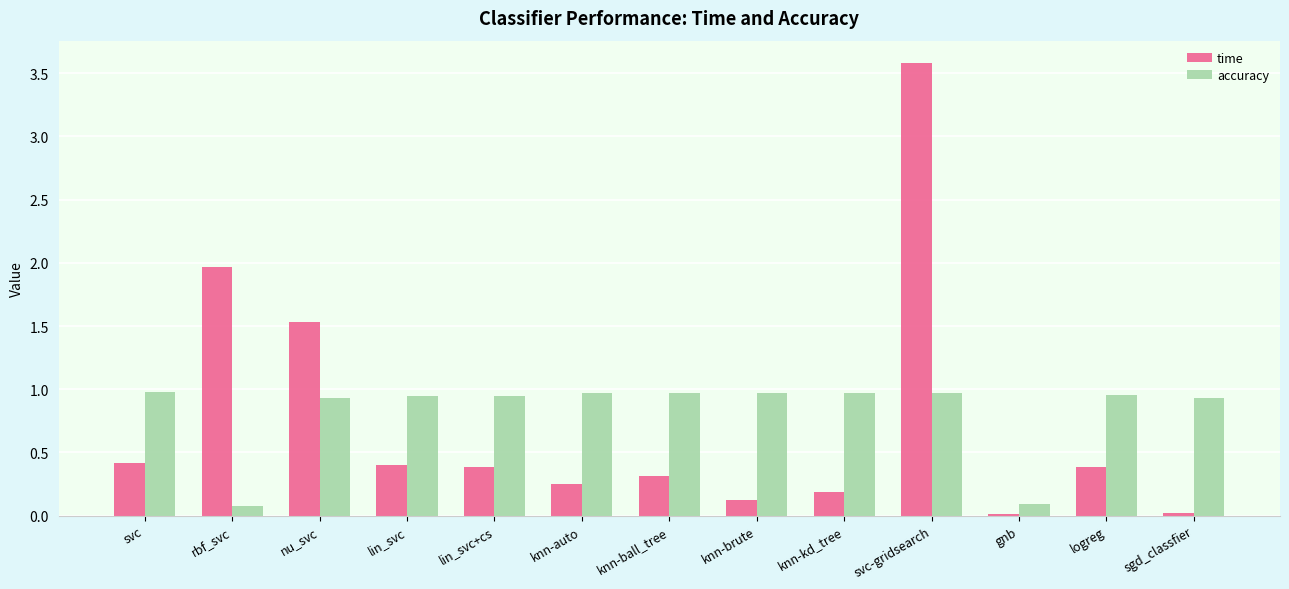

True or false: time has a value of 0.1 at knn-auto.

False